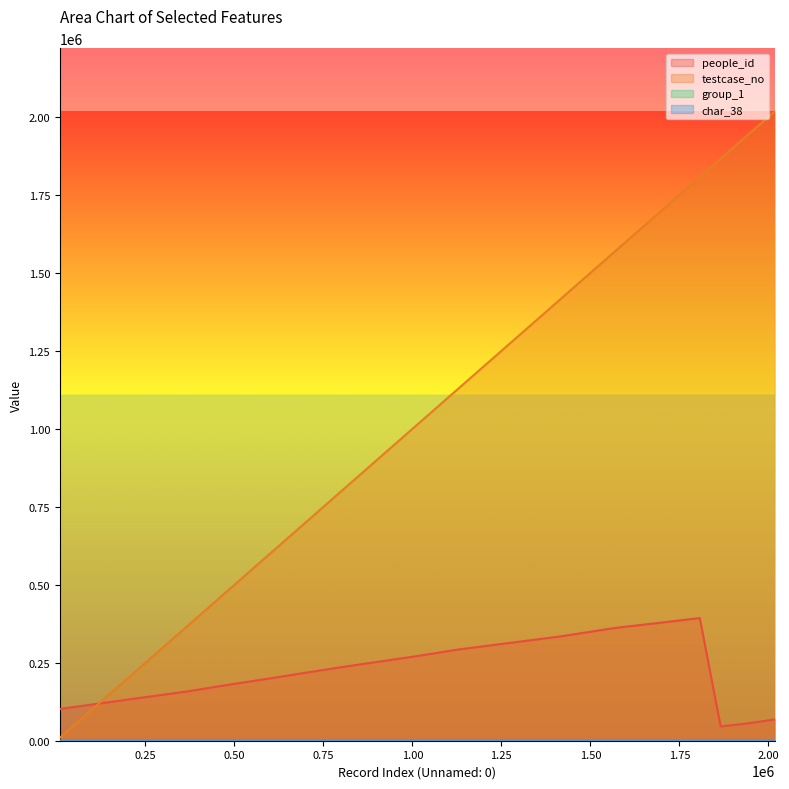

What is the maximum value for people_id?

393281